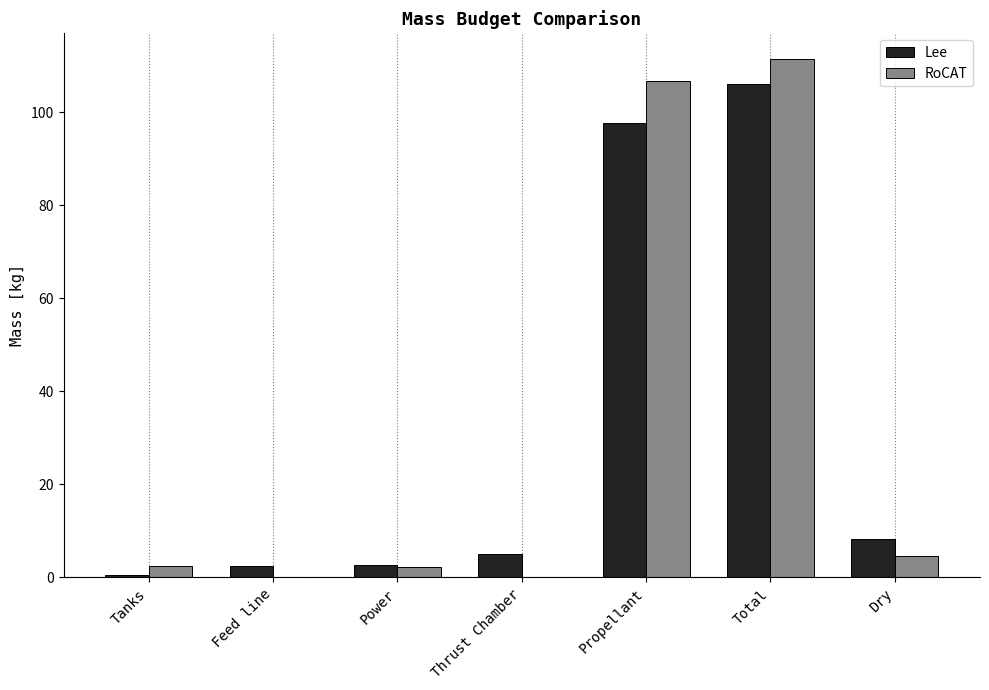

At which category does the chart reach its peak across all series?

Total